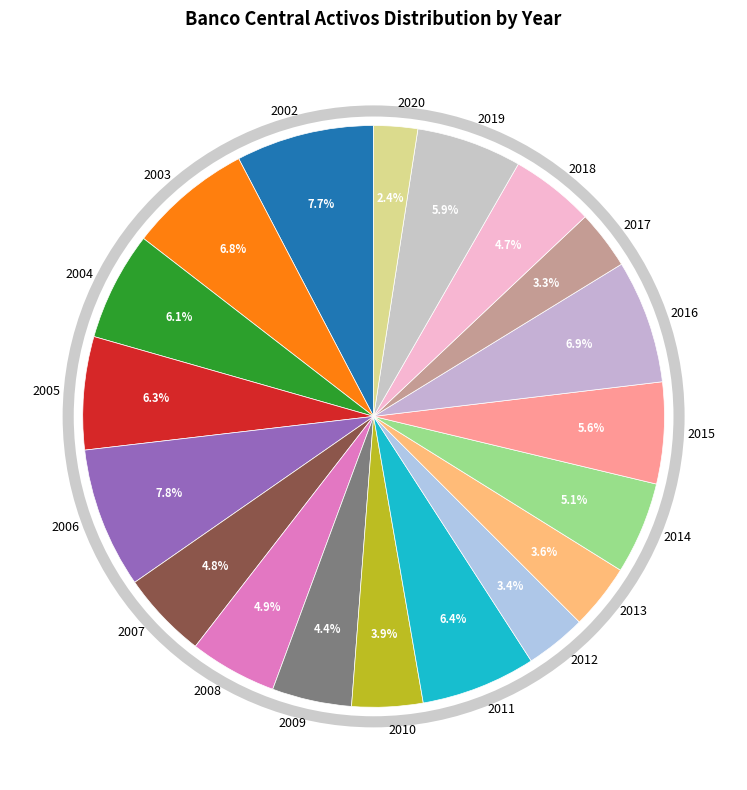

Between 2012 and 2002, which is larger?

2002